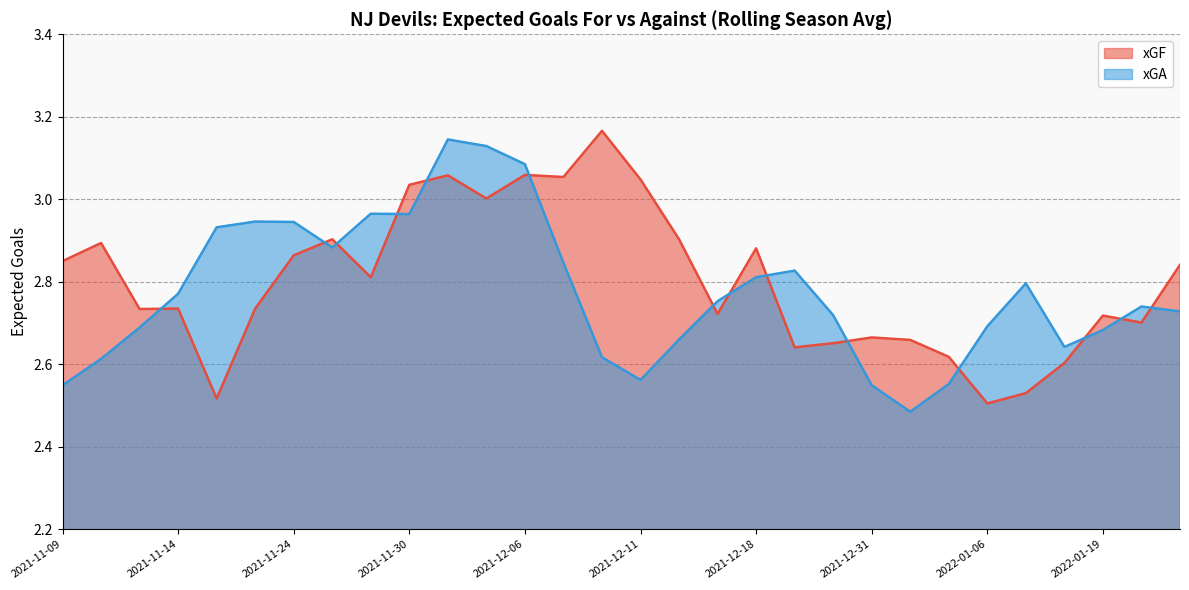

How many intersections are there between xGF and xGA?

14